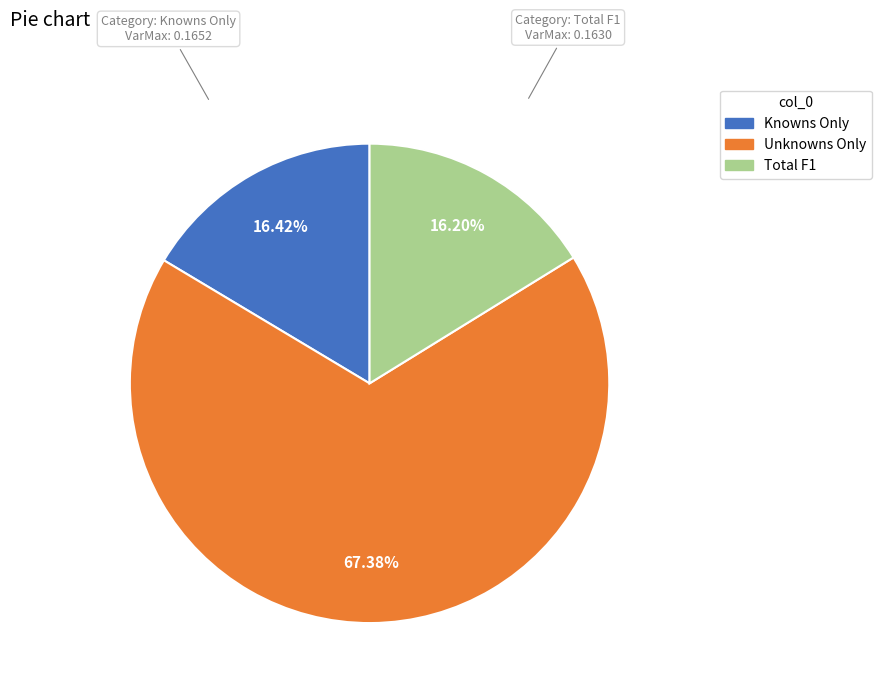

Count the number of slices in the pie.

3